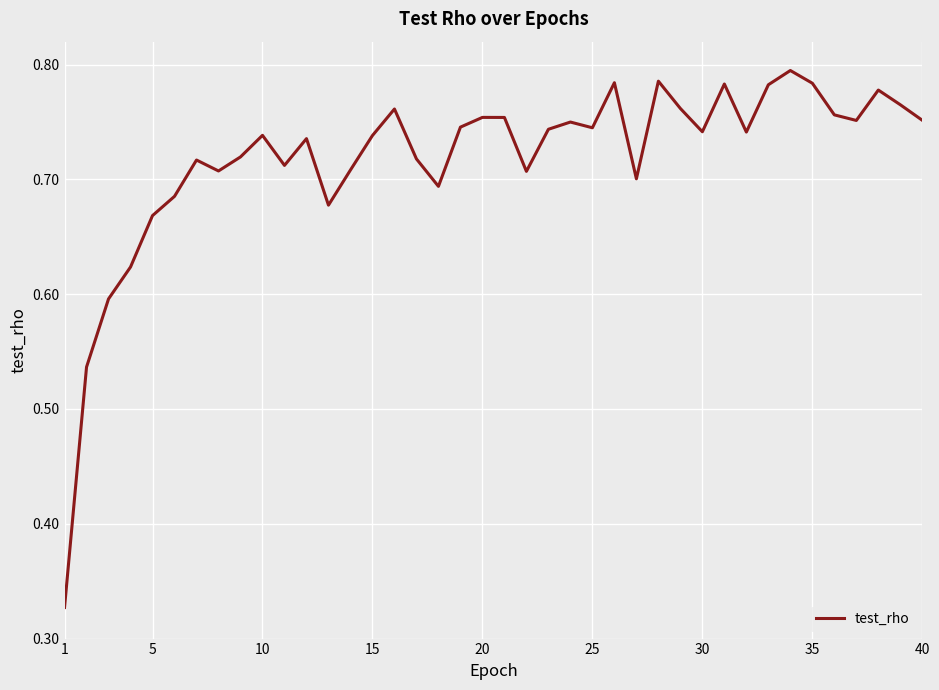

What is the difference between the maximum and second lowest values?

0.3